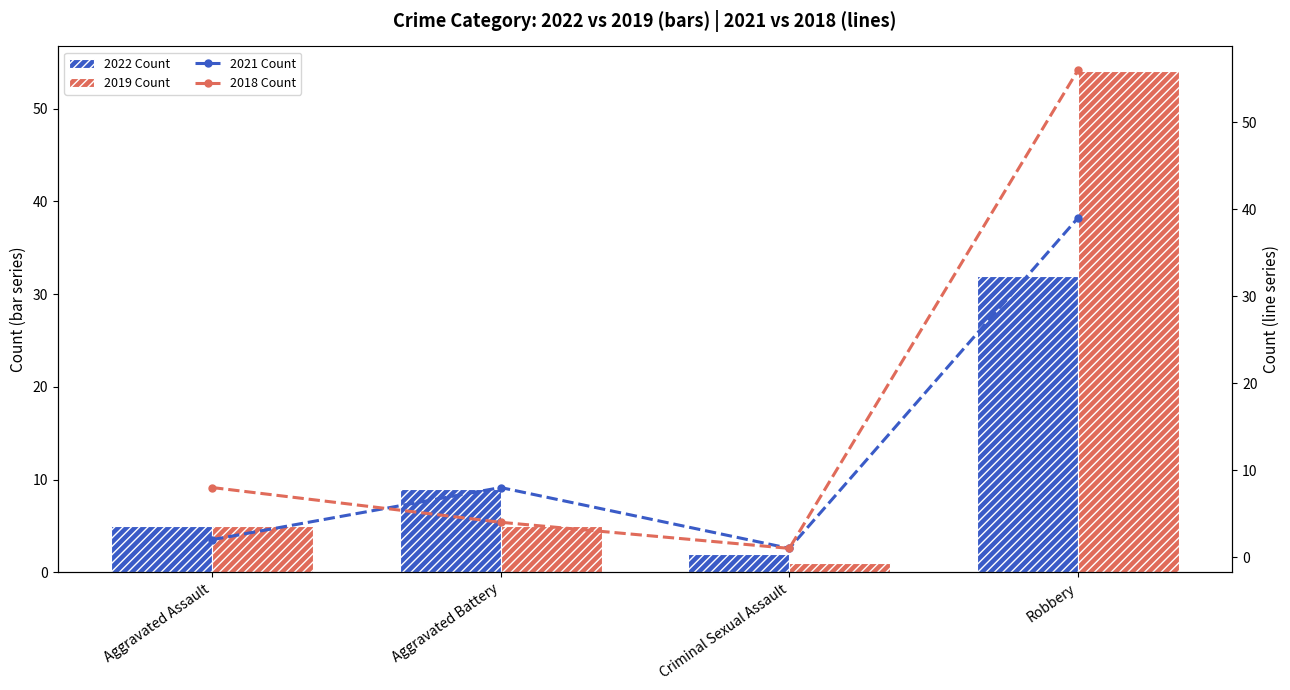

At which label is 2022 Count closest to 17?

Aggravated Battery